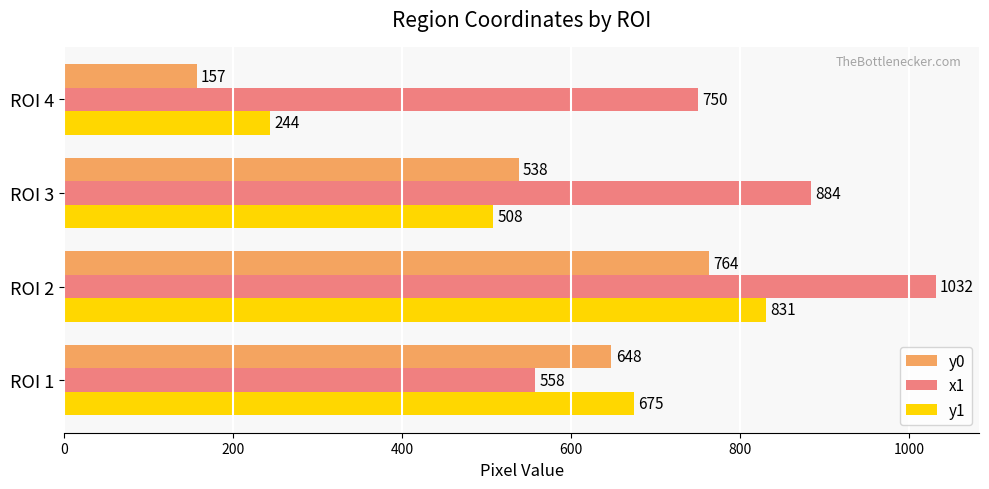

What is the sum of all y1 values?

2258